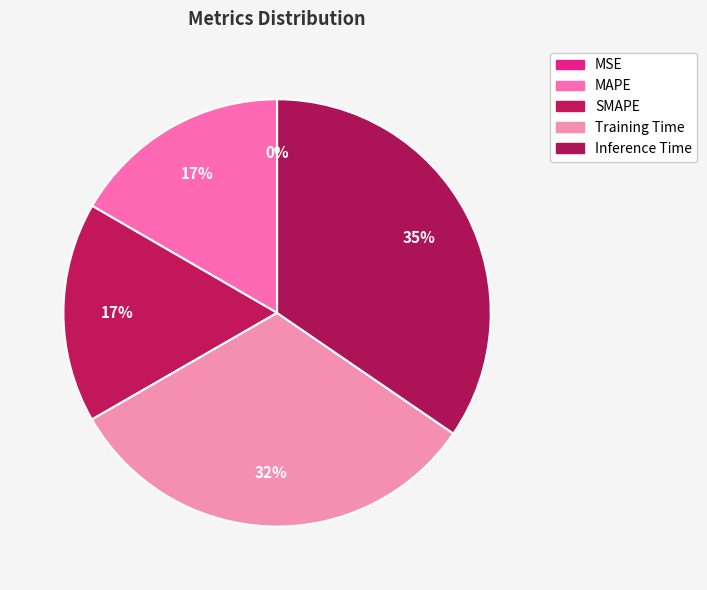

Which slice is the largest?

Inference Time